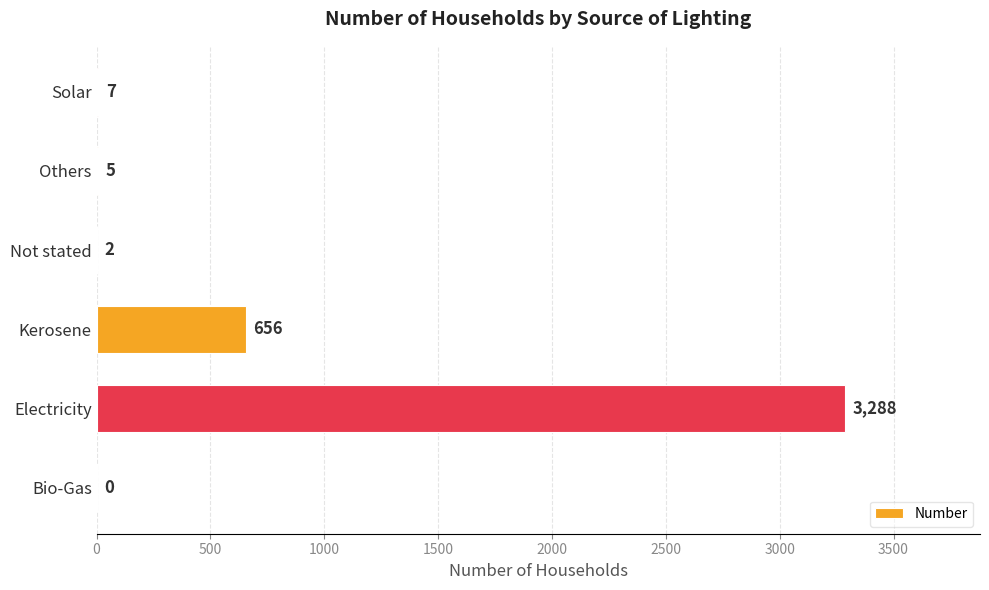

How many distinct data groups are displayed?

1